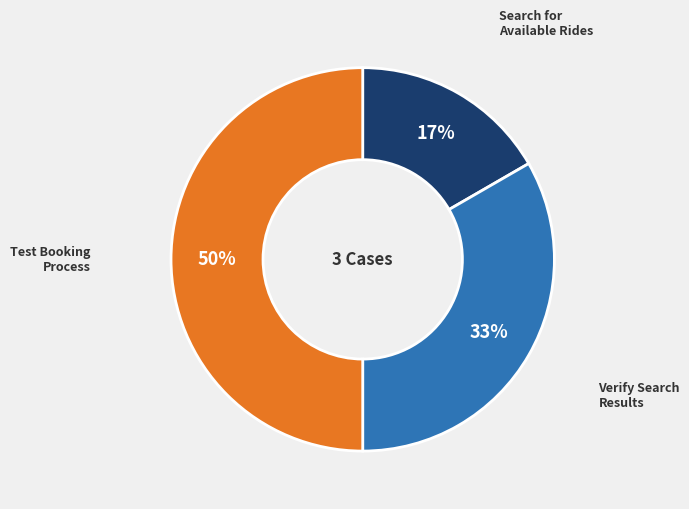

Does Verify Search Results represent more than half of the total?

No